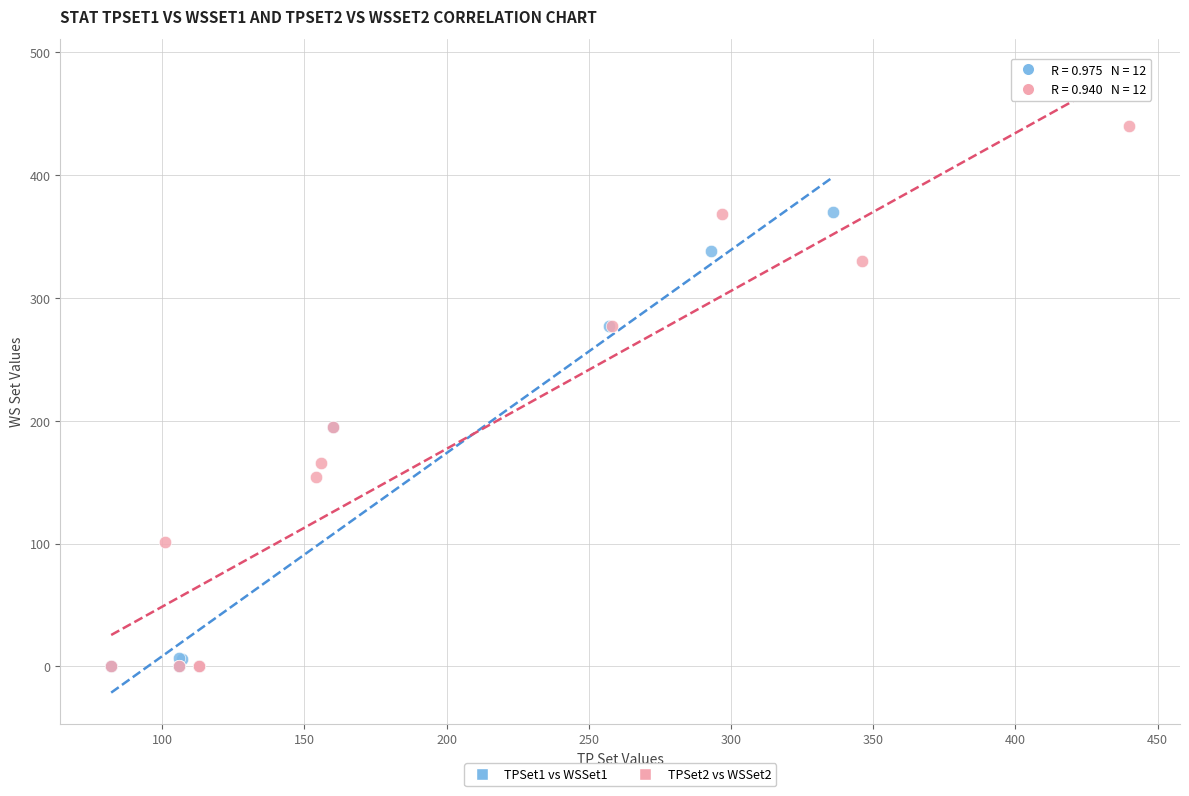

Which series reaches the maximum Y coordinate?

TPSet2 vs WSSet2